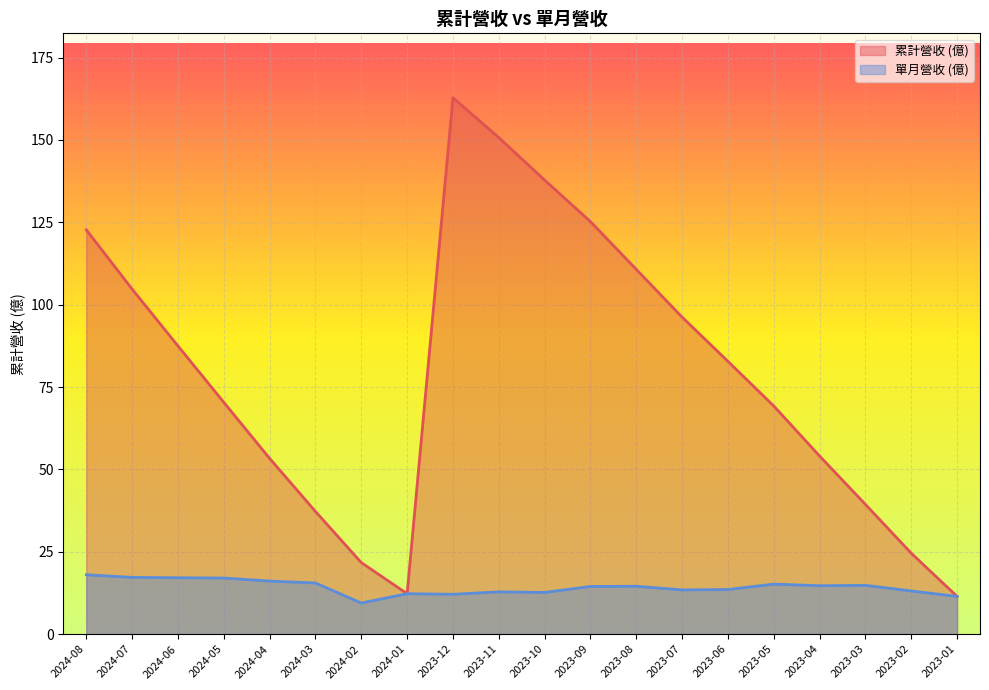

Reading left to right, list all the values displayed in this chart.

col_10: 122.7	104.7	87.5	70.3	53.3	37.2	21.7	12.3	162.8	150.7	137.8	125.2	110.7	96.2	82.8	69.2	54.0	39.4	24.6	11.5
營業收入: 18.0	17.2	17.1	17.0	16.1	15.5	9.4	12.3	12.1	12.8	12.7	14.5	14.5	13.4	13.5	15.2	14.7	14.8	13.1	11.5